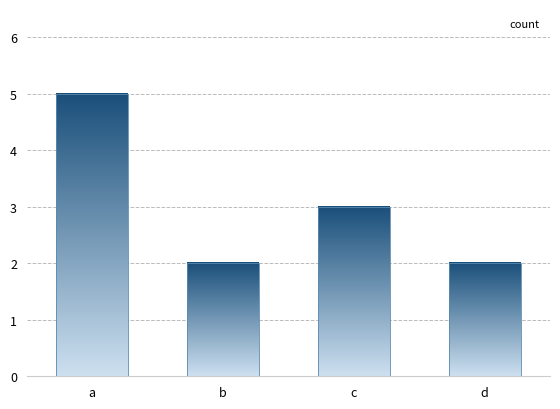

List the labels in order of value, smallest first.

b, d, c, a